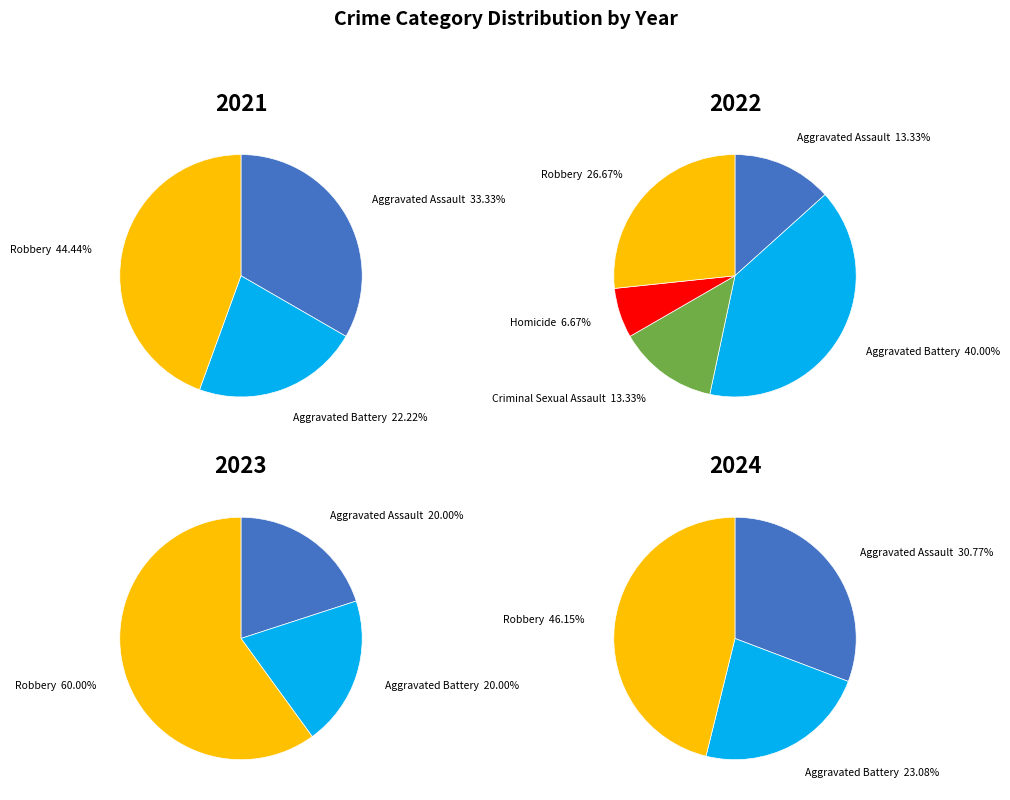

True or false: Robbery accounts for 51% of the total.

False